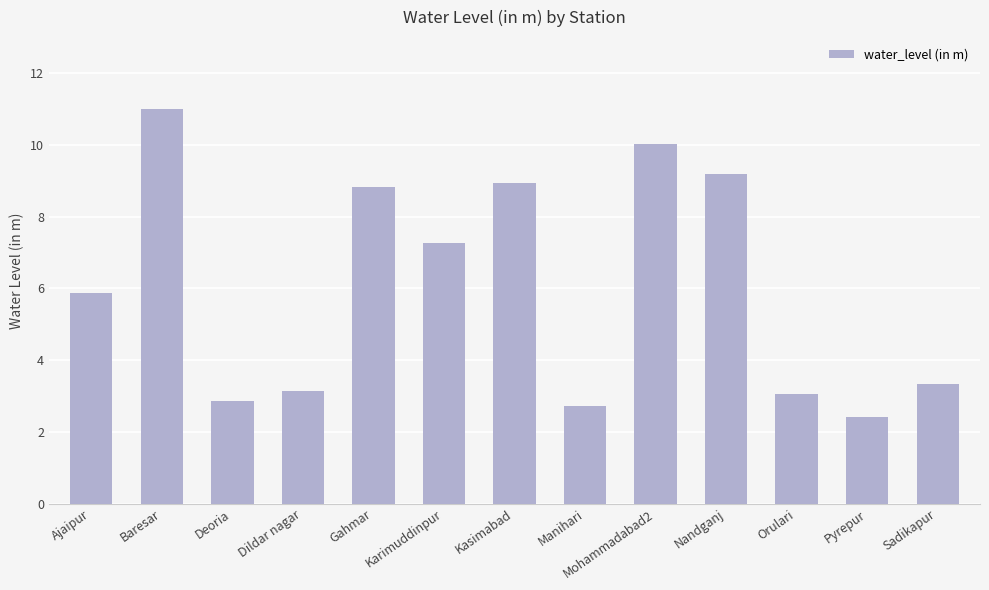

What is the ratio of the value at Mohammadabad2 to the value at Gahmar?

1.1